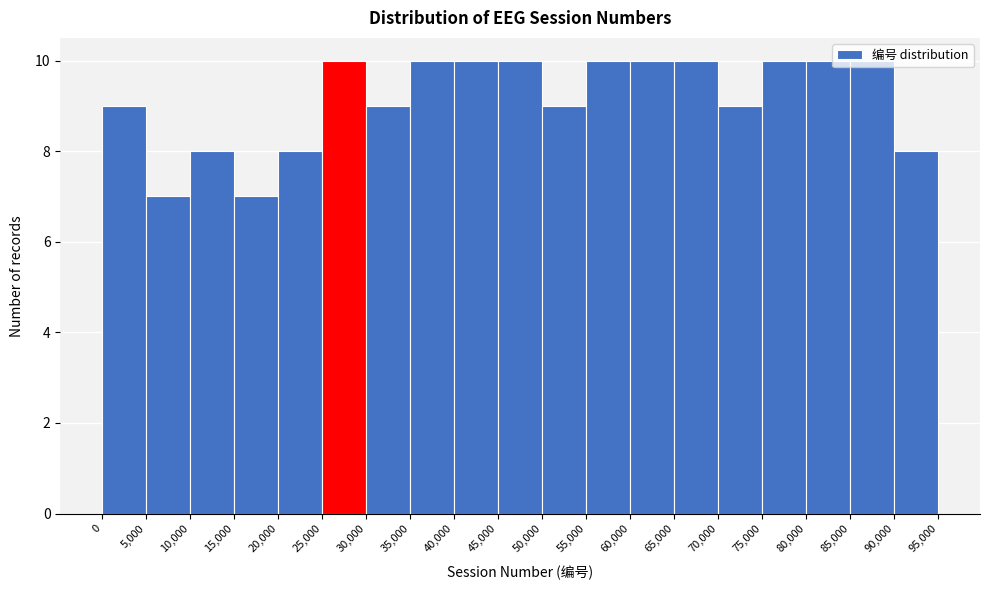

Reading left to right, transcribe this chart: for each bar, give the range it covers on the x-axis and its height. The values are not printed on the chart, so give them approximately, as read against the axis.

0 to 5,000: 9
5,000 to 10,000: 7
10,000 to 15,000: 8
15,000 to 20,000: 7
20,000 to 25,000: 8
25,000 to 30,000: 10
30,000 to 35,000: 9
35,000 to 40,000: 10
40,000 to 45,000: 10
45,000 to 50,000: 10
50,000 to 55,000: 9
55,000 to 60,000: 10
60,000 to 65,000: 10
65,000 to 70,000: 10
70,000 to 75,000: 9
75,000 to 80,000: 10
80,000 to 85,000: 10
85,000 to 90,000: 10
90,000 to 95,000: 8